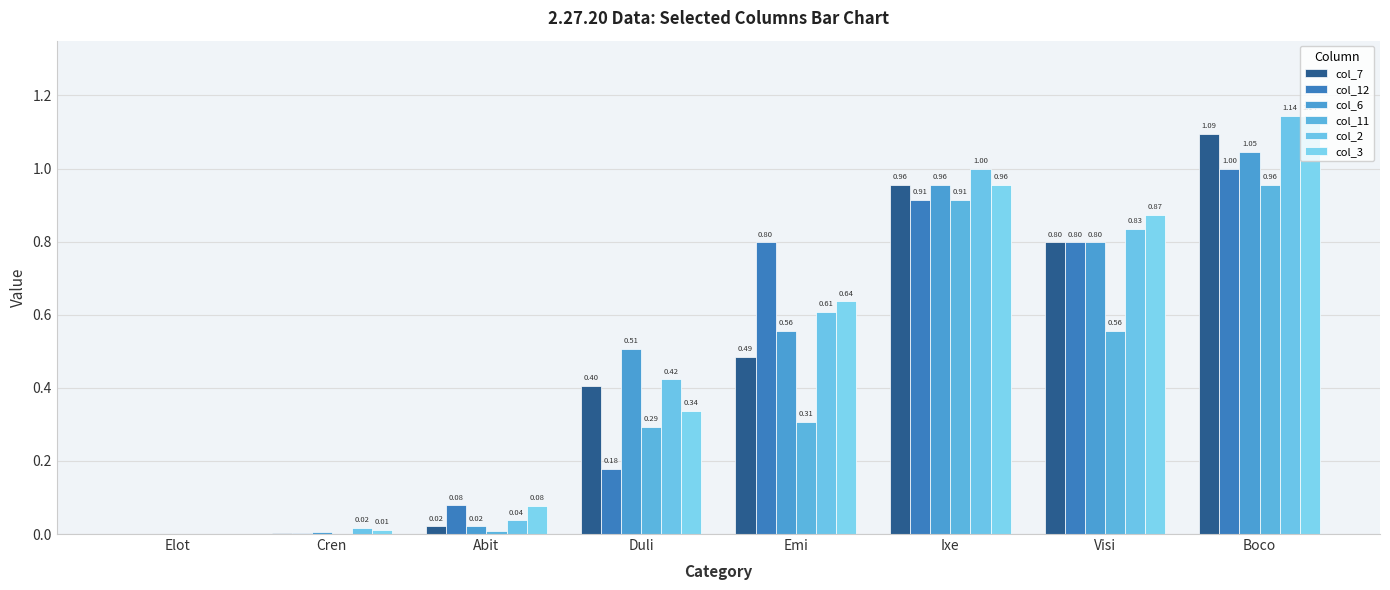

How many series are shown in this chart?

6